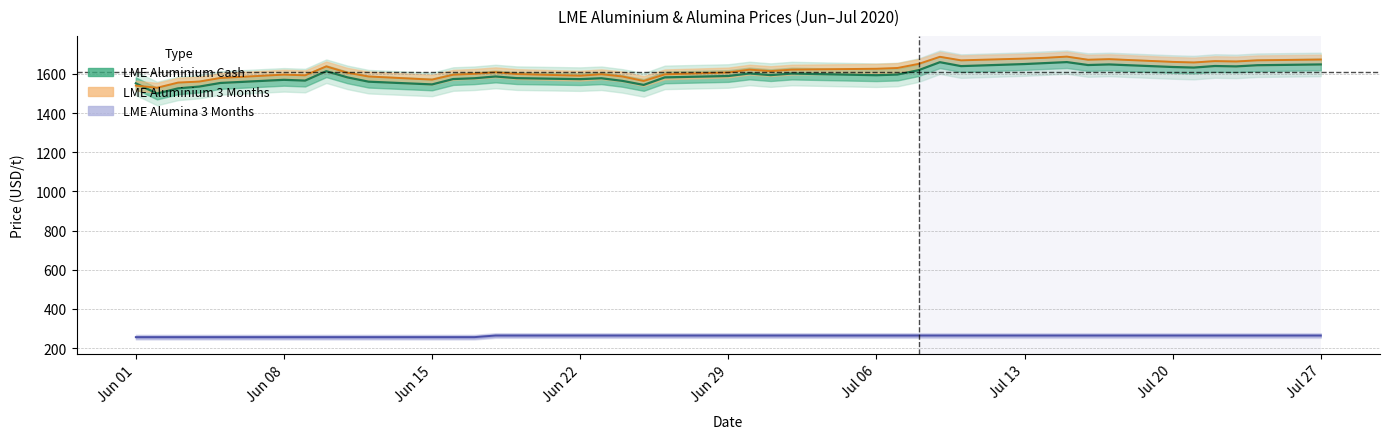

The value of LME Alumina 3 Months at Jul 06 is 264.0. True or false?

True